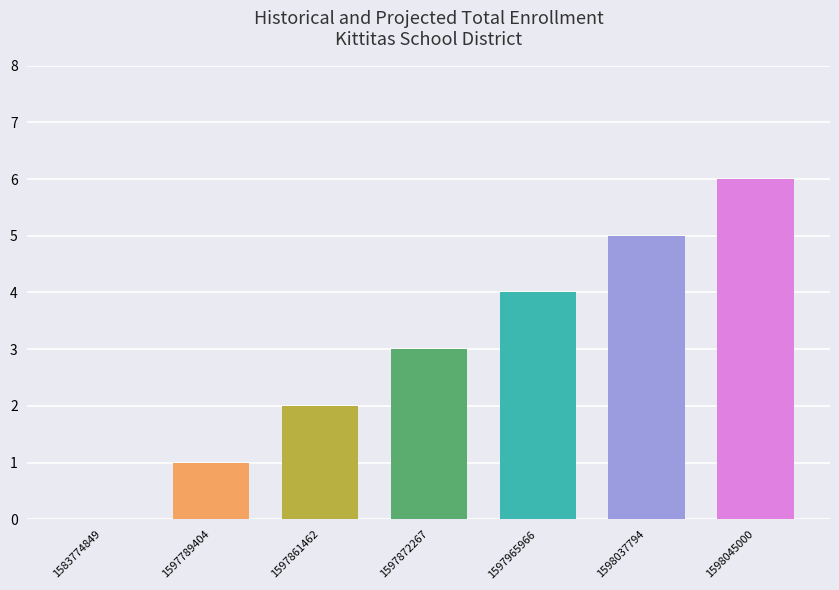

Count the values in the range 1 to 5.

5